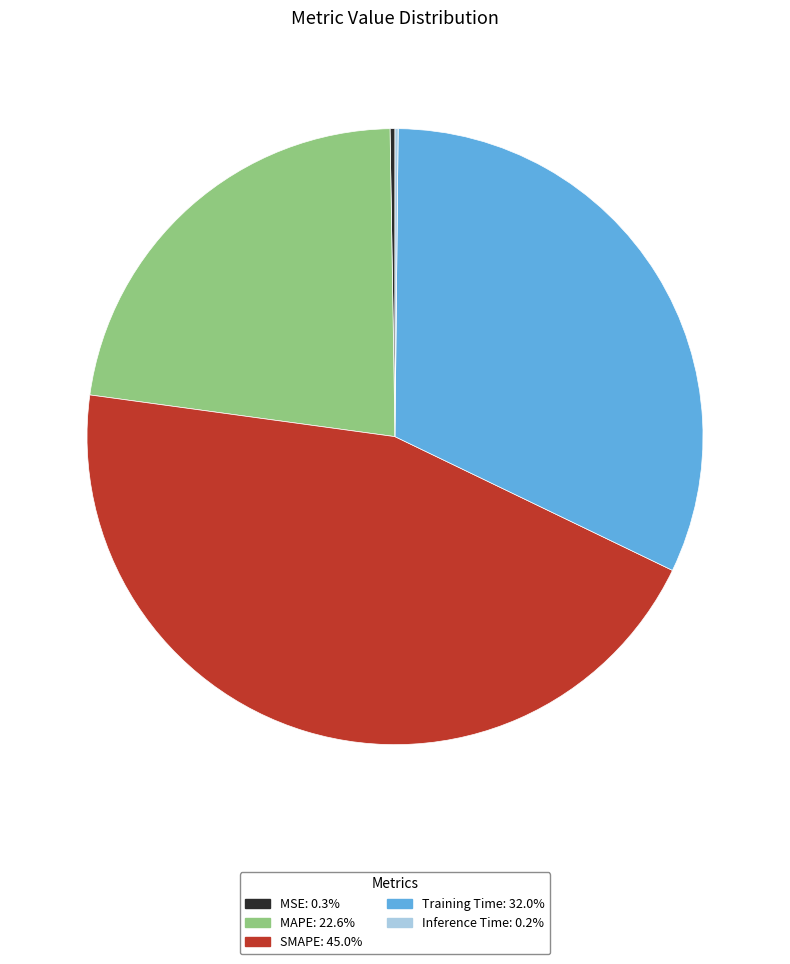

Does SMAPE represent more than half of the total?

No